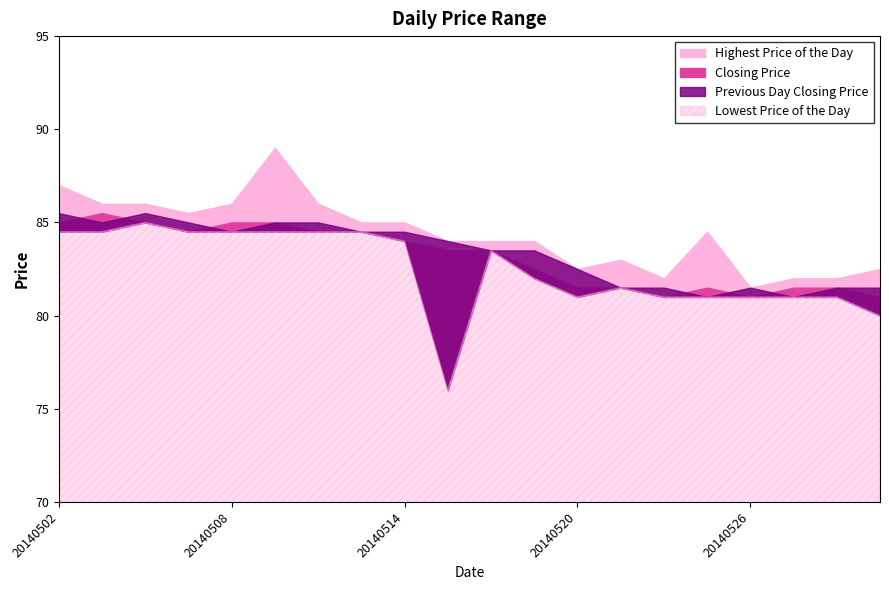

Where does the Highest Price of the Day series first go above 84?

20140502